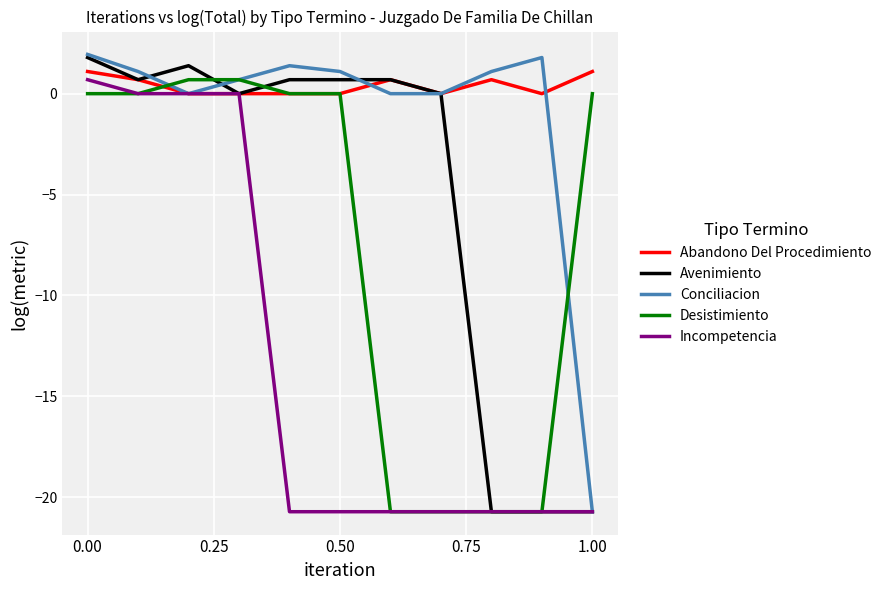

Which series has the largest total across all categories?

Abandono Del Procedimiento